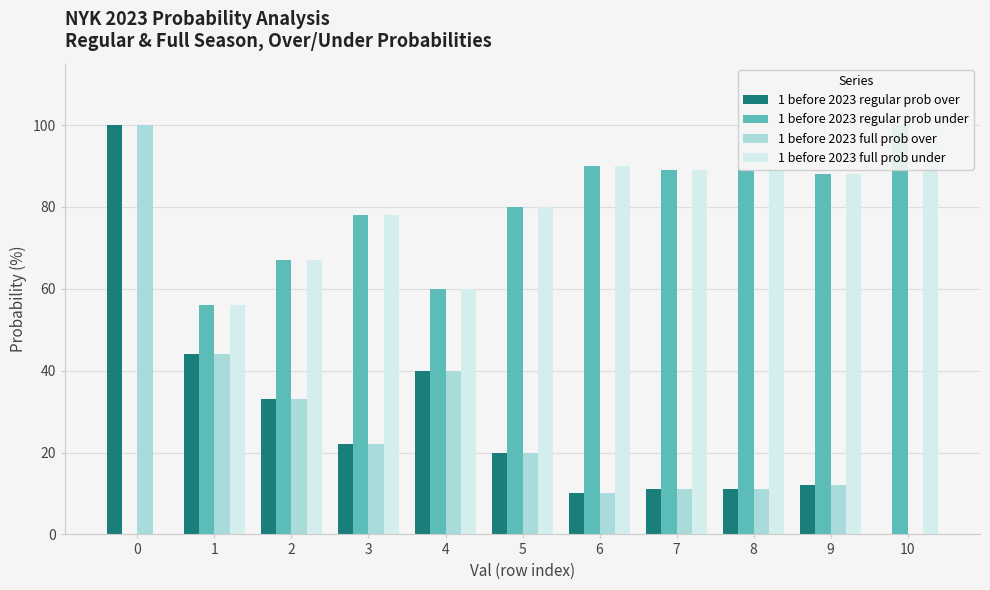

Reading left to right, transcribe all the data shown in this chart.

1 before 2023 regular prob over: 0=100	1=44	2=33	3=22	4=40	5=20	6=10	7=11	8=11	9=12	10=0
1 before 2023 regular prob under: 0=0	1=56	2=67	3=78	4=60	5=80	6=90	7=89	8=89	9=88	10=100
1 before 2023 full prob over: 0=100	1=44	2=33	3=22	4=40	5=20	6=10	7=11	8=11	9=12	10=0
1 before 2023 full prob under: 0=0	1=56	2=67	3=78	4=60	5=80	6=90	7=89	8=89	9=88	10=100